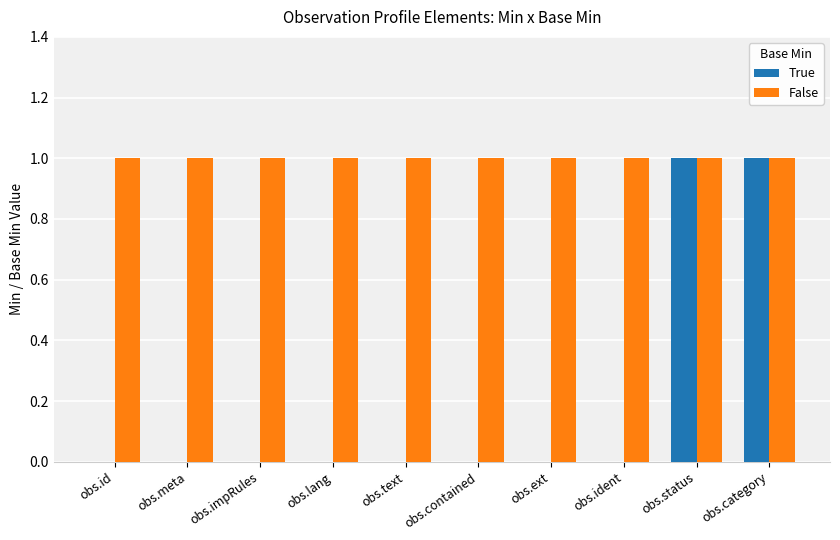

Is the value of False at obs.category greater than the value of True at obs.lang?

Yes